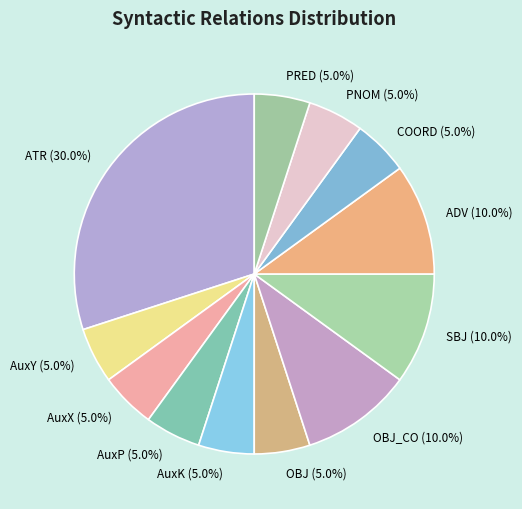

To the nearest percent, what is the average slice percentage?

8%